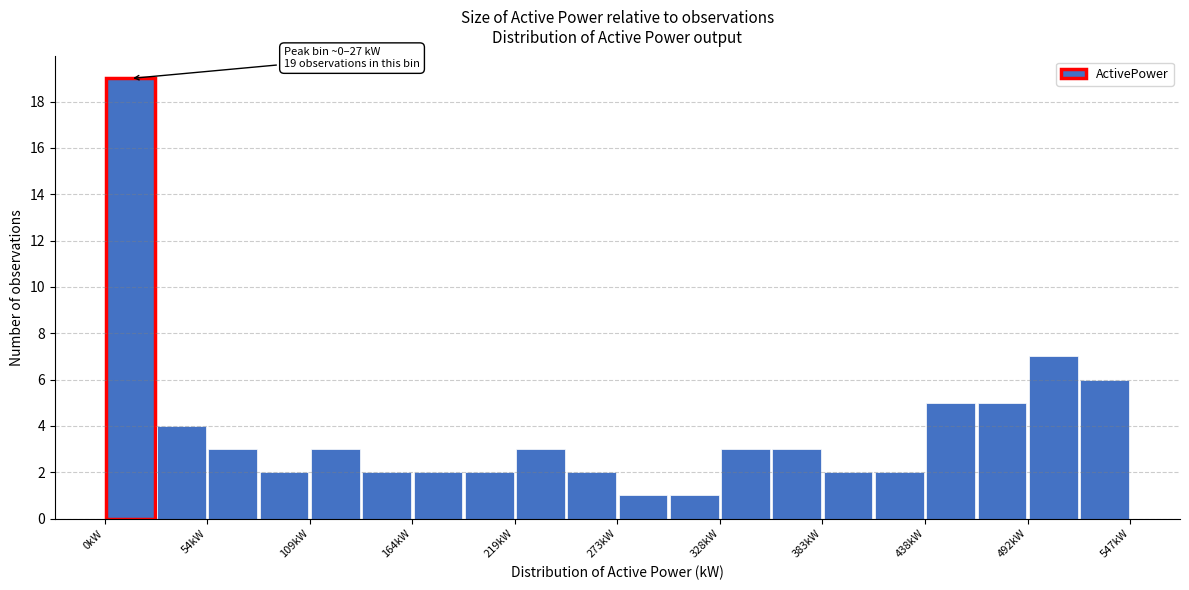

Read against the x-axis, roughly where is the centre of the tallest bar?

10